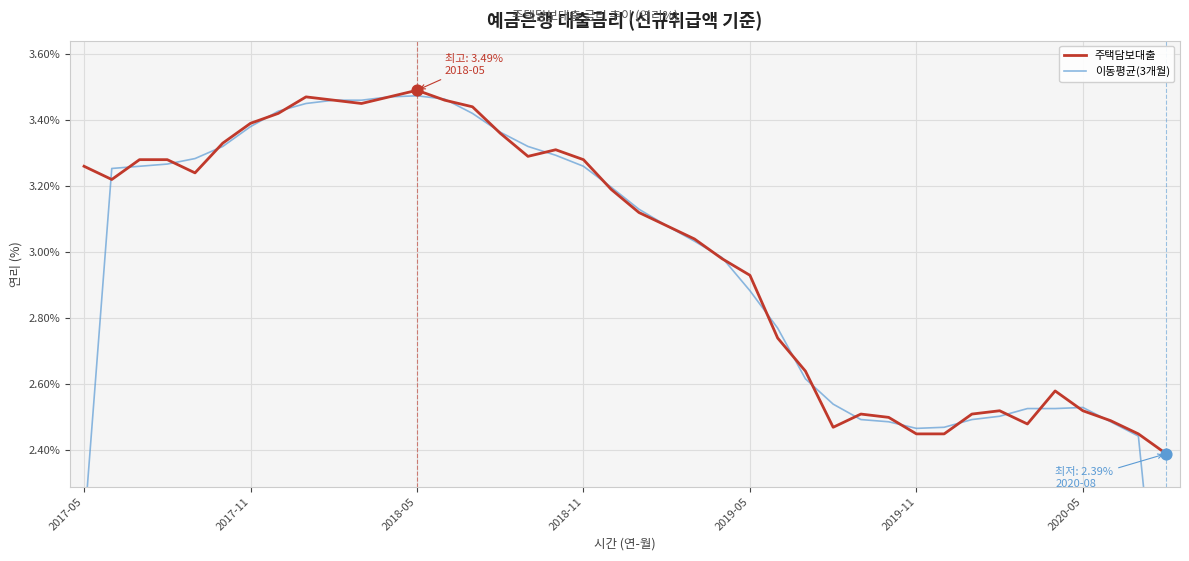

Which series contains the lowest Y value?

이동평균(3개월)